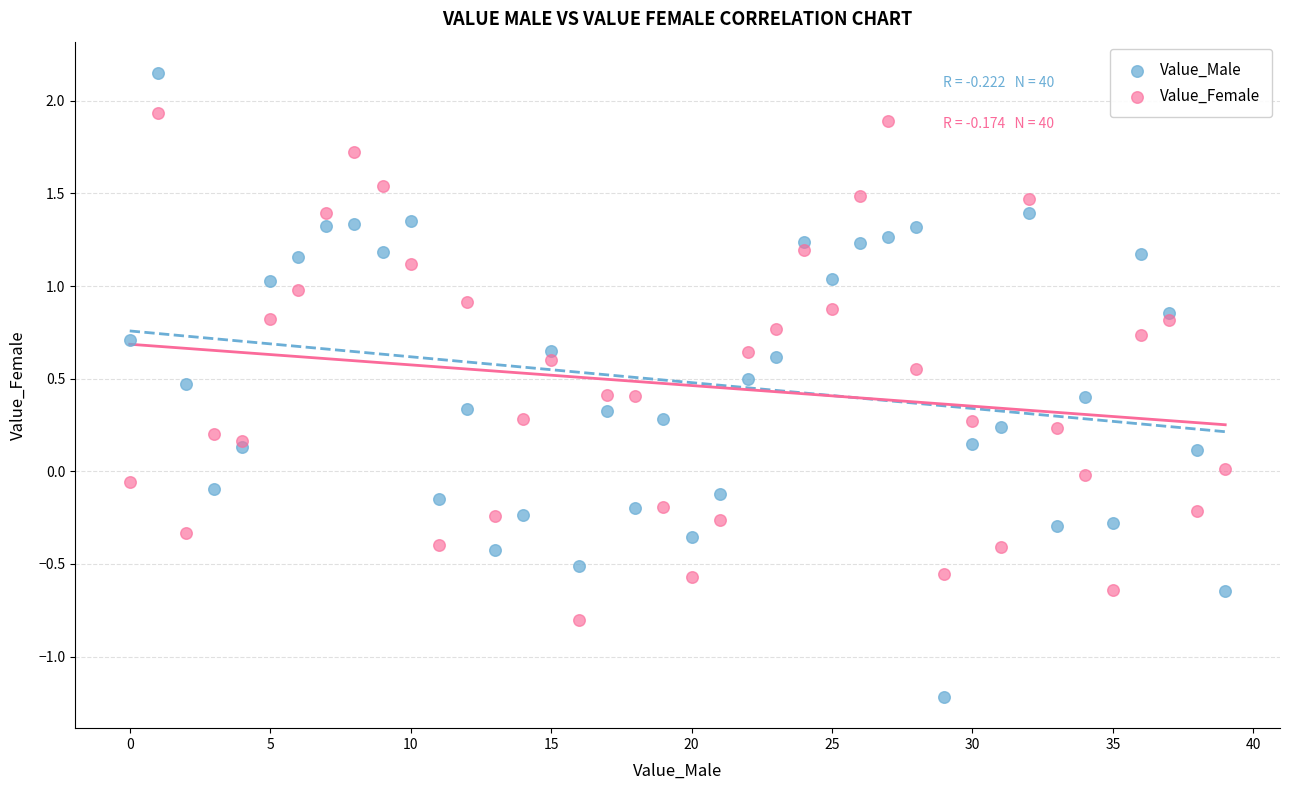

Which series reaches the maximum Y coordinate?

Value_Male